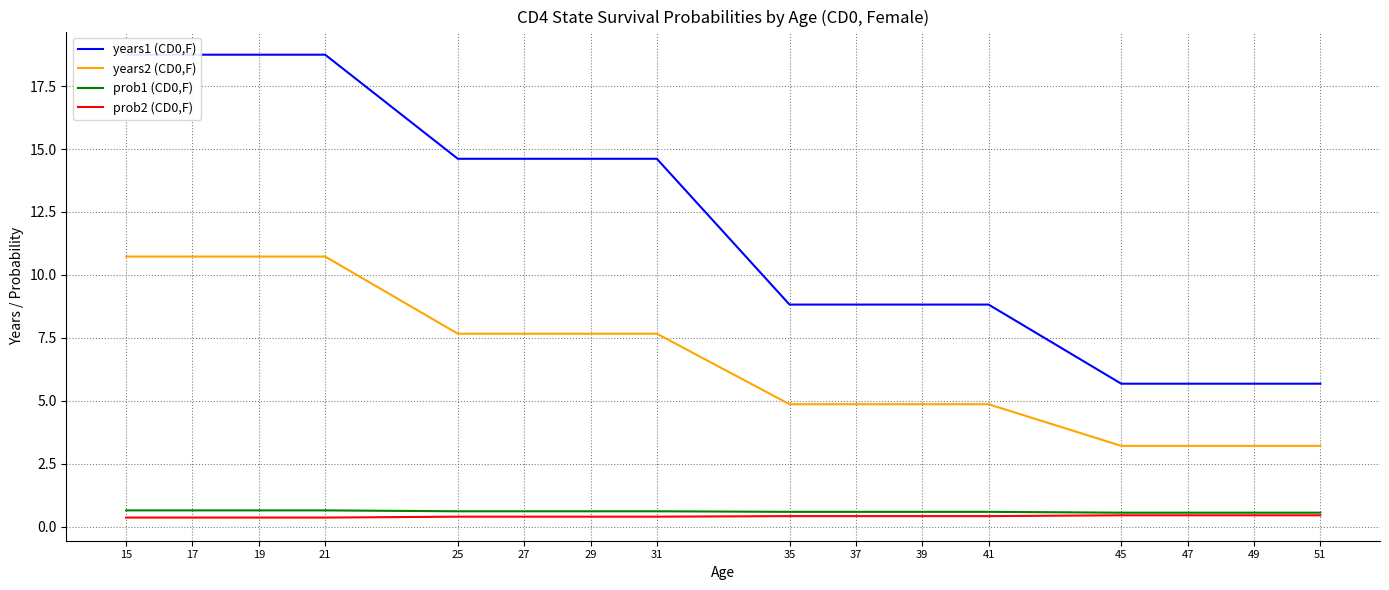

At which label does prob1 (CD0,F) reach its minimum?

45